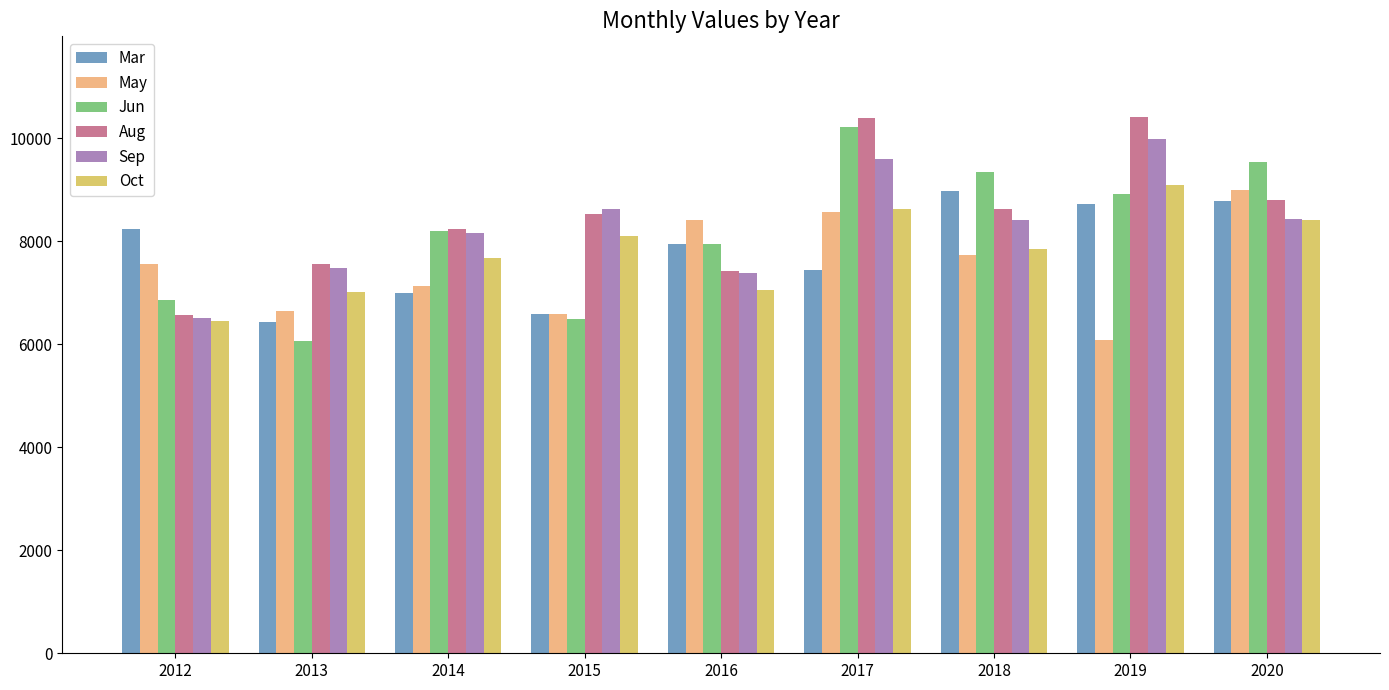

Which series changed the most between 2013 and 2014?

Jun